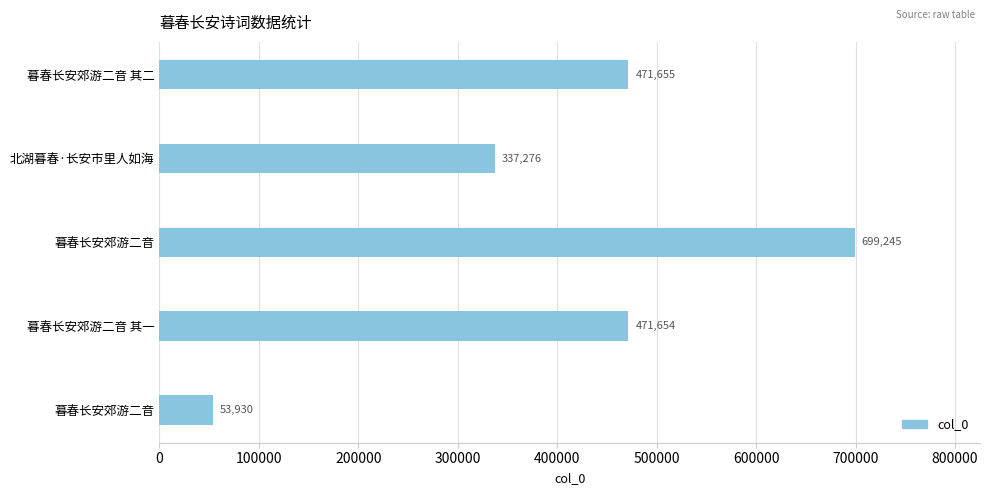

Where is the data nearest to the value 376587?

北湖暮春·长安市里人如海